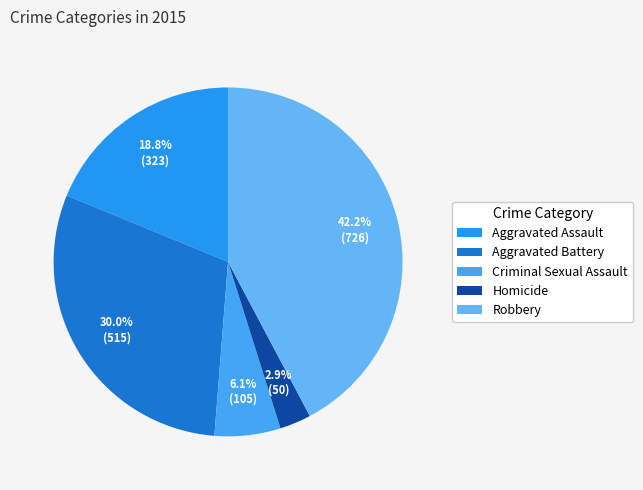

To the nearest percent, what is the combined percentage of Aggravated Battery and Homicide?

33%